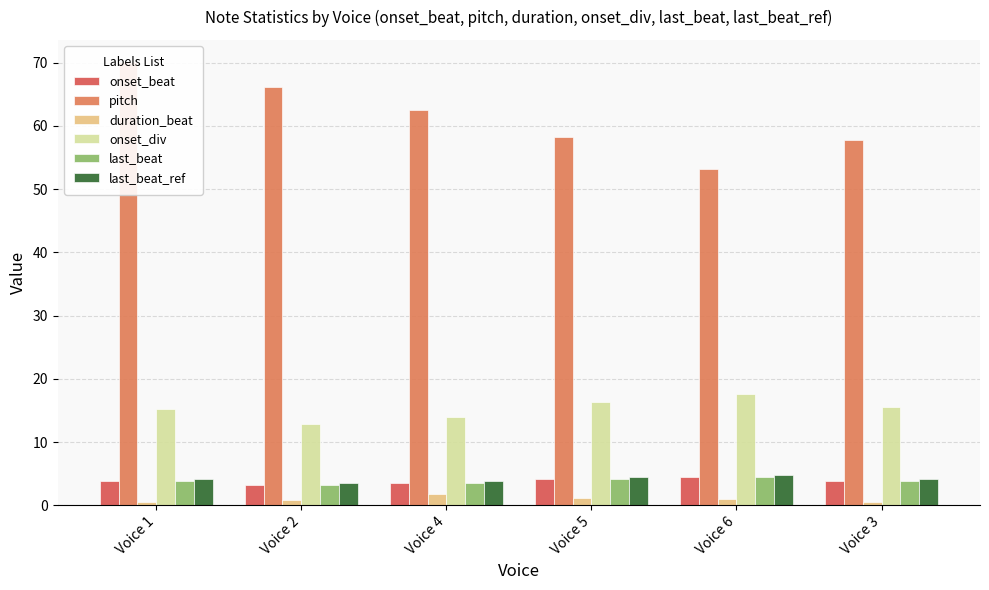

Reading right to left, what are all the values shown in this chart?

onset_beat: 3.9	4.4	4.1	3.5	3.2	3.8
pitch: 57.8	53.2	58.3	62.5	66.2	70.1
duration_beat: 0.6	1.0	1.2	1.8	0.8	0.5
onset_div: 15.6	17.6	16.4	14.0	12.8	15.2
last_beat: 3.9	4.4	4.1	3.5	3.2	3.8
last_beat_ref: 4.2	4.8	4.5	3.8	3.5	4.1